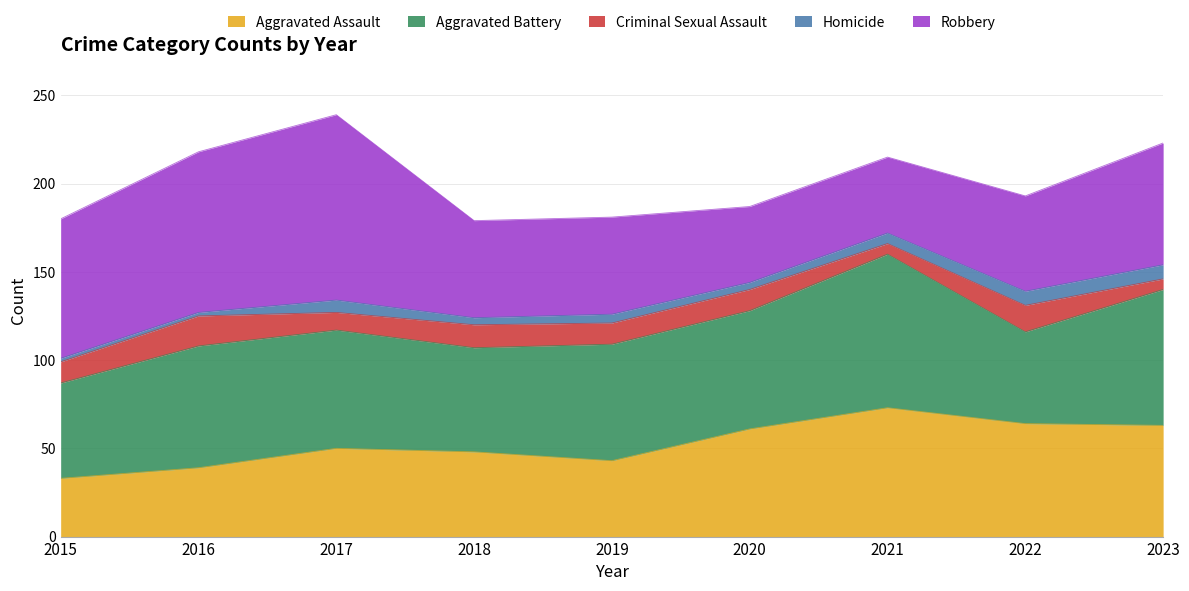

Reading left to right, extract all data points from this chart.

Aggravated Assault: 2015=33	2016=39	2017=50	2018=48	2019=43	2020=61	2021=73	2022=64	2023=63
Aggravated Battery: 2015=54	2016=69	2017=67	2018=59	2019=66	2020=67	2021=87	2022=52	2023=77
Criminal Sexual Assault: 2015=12	2016=17	2017=10	2018=13	2019=12	2020=12	2021=6	2022=15	2023=6
Homicide: 2015=2	2016=2	2017=7	2018=4	2019=5	2020=4	2021=6	2022=8	2023=8
Robbery: 2015=79	2016=91	2017=105	2018=55	2019=55	2020=43	2021=43	2022=54	2023=69